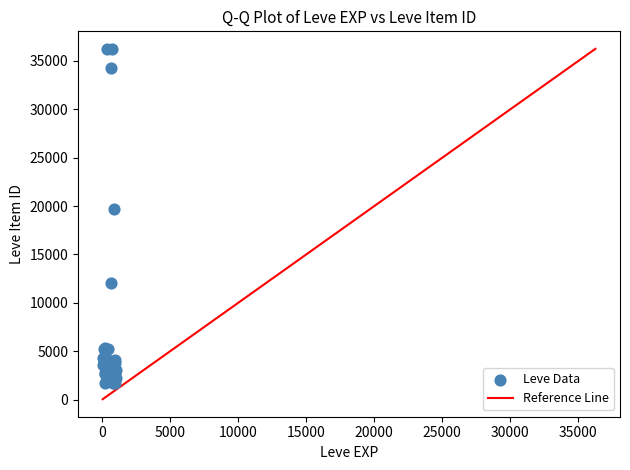

What Y value in the scatter plot is closest to 18967?

19744